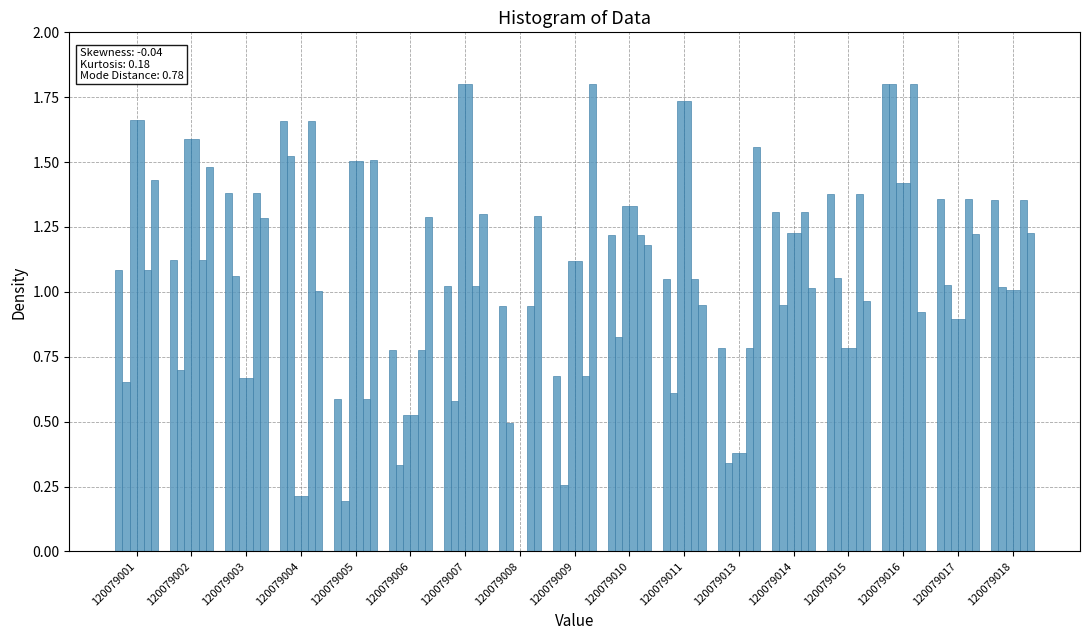

Are the bars horizontal?

No